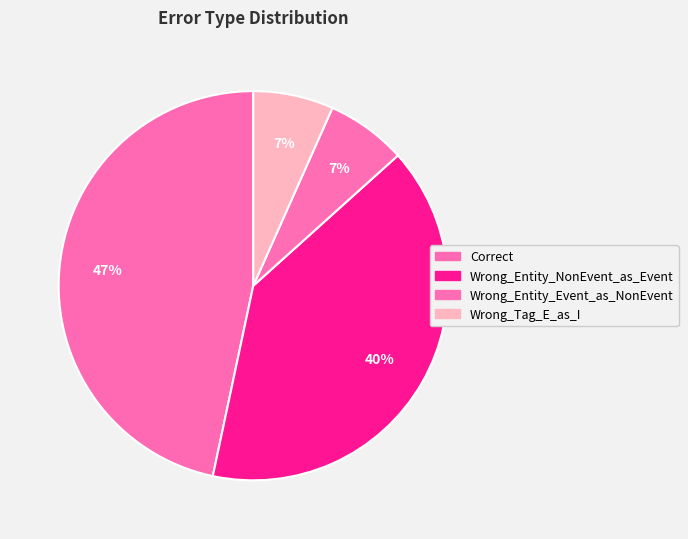

Which has a higher value, Wrong_Entity_NonEvent_as_Event or Correct?

Correct